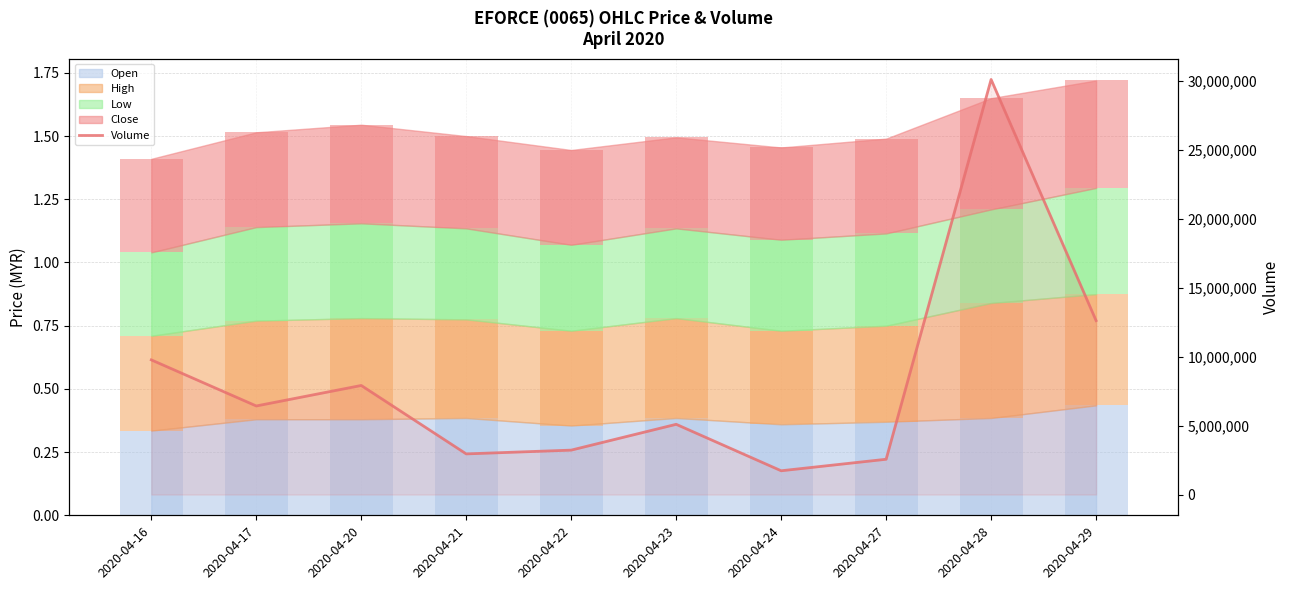

True or false: the data shows 5242052 at 2020-04-21.

False